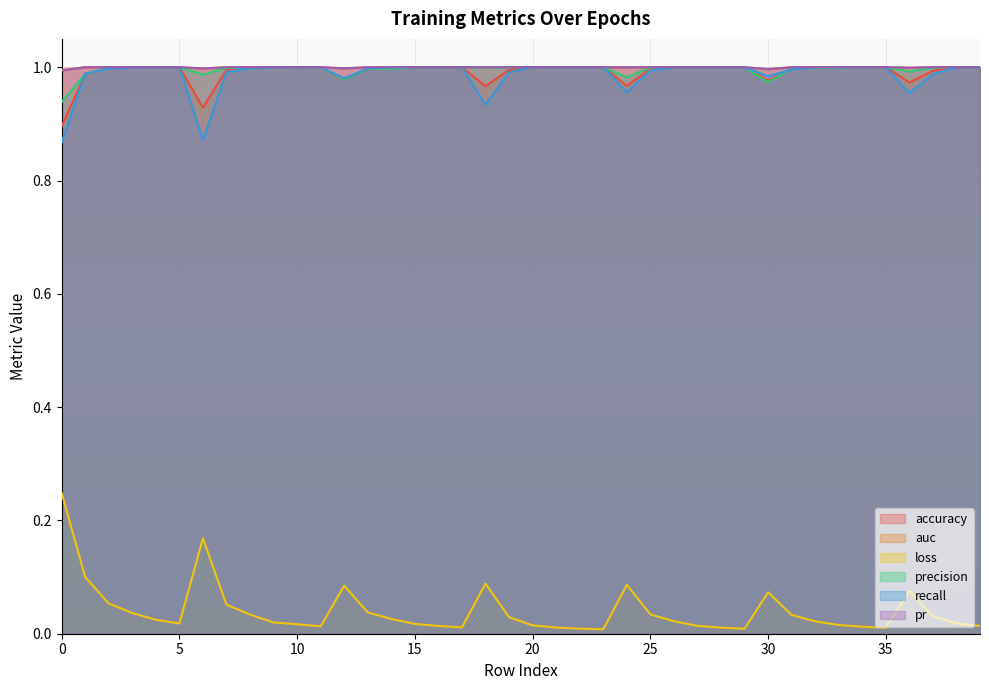

At 36, list the series in order from smallest to largest.

loss, recall, accuracy, precision, auc, pr